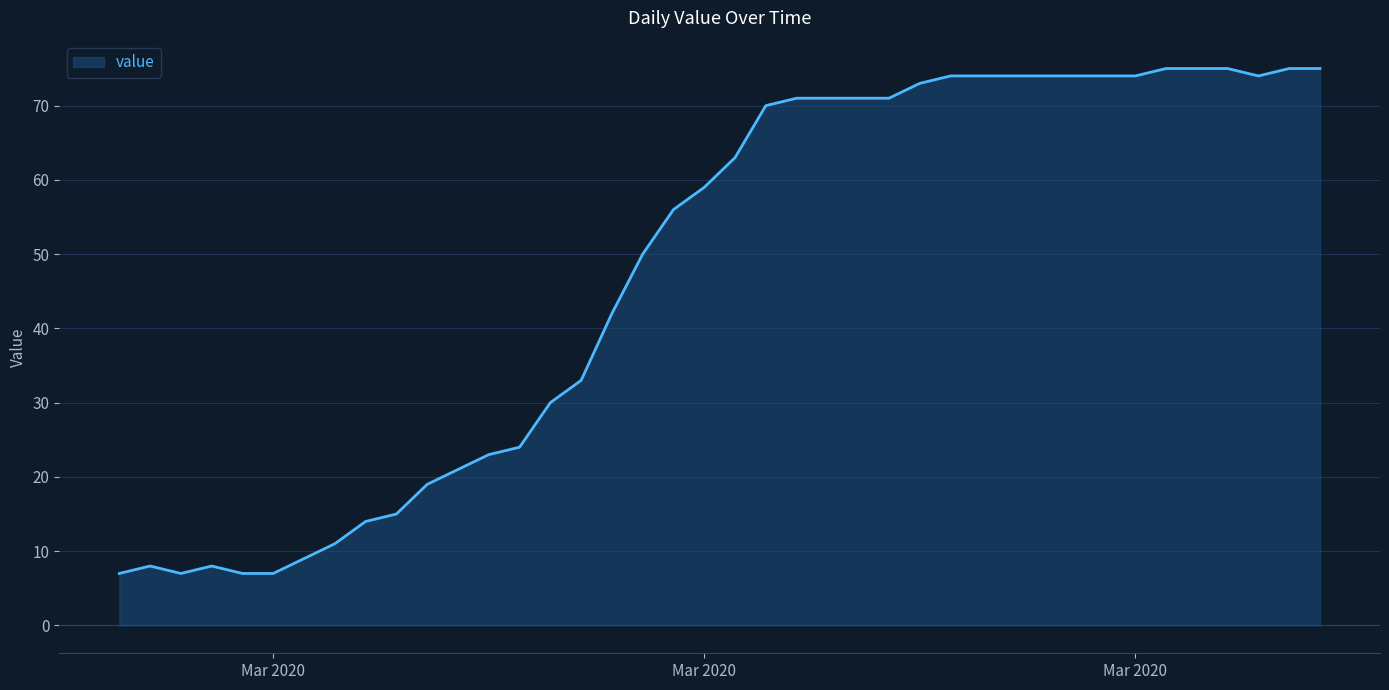

What is the greatest value displayed?

75